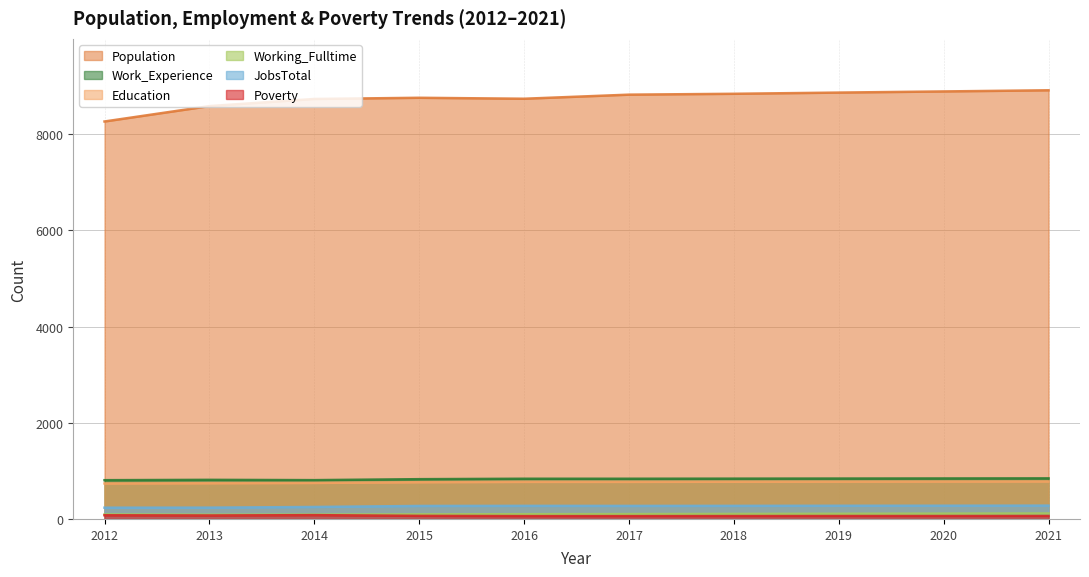

Does the chart have visible grid lines?

Yes